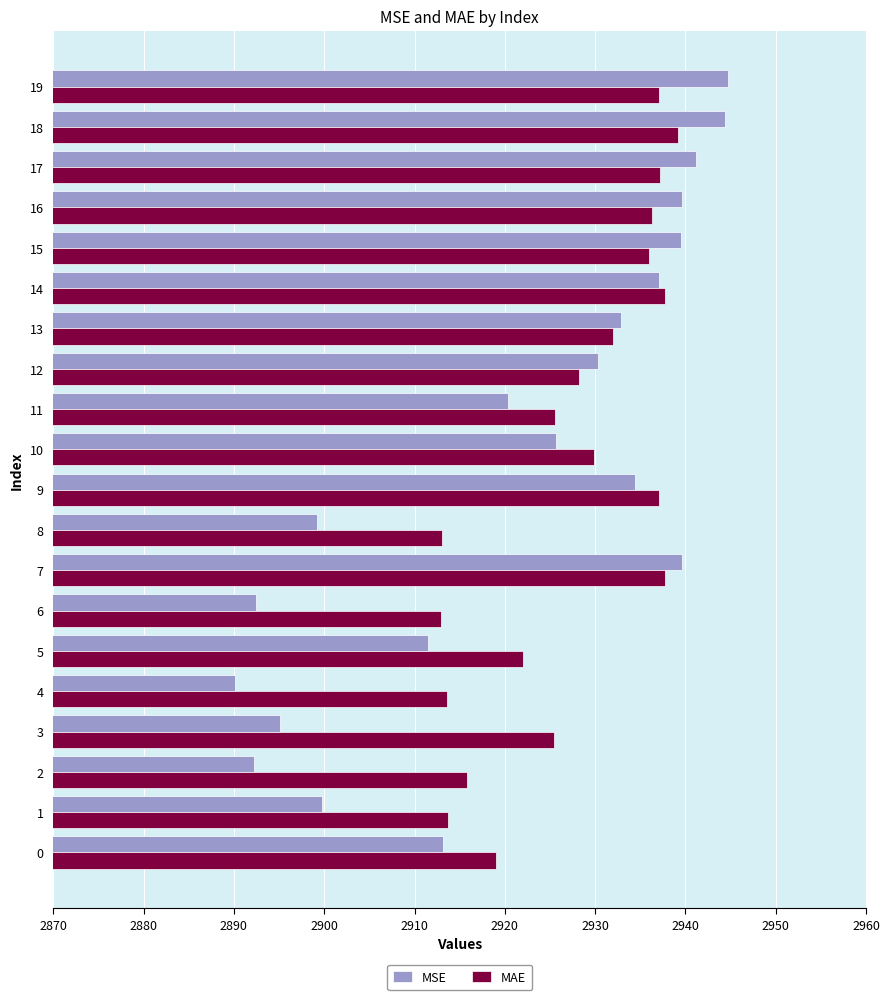

List the series in order of their peak value, highest first.

MSE, MAE